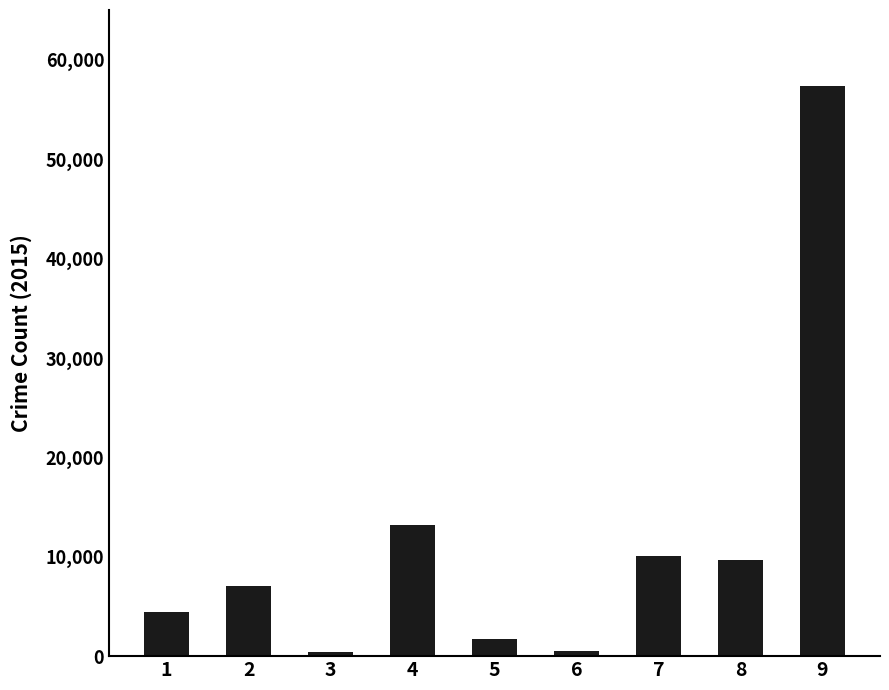

Between 2 and 3, which is larger?

2